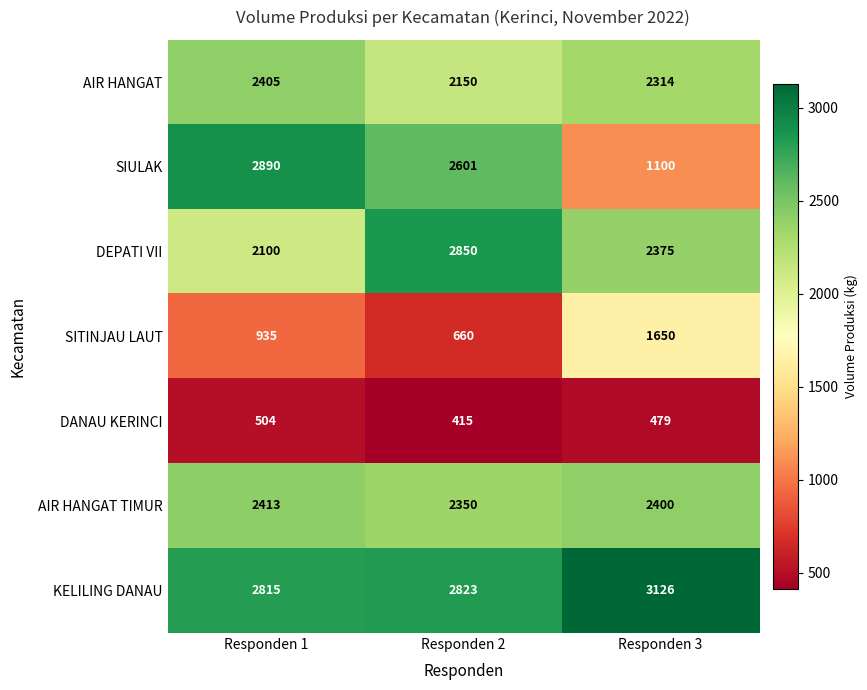

At how many categories does at least one series exceed 708?

3